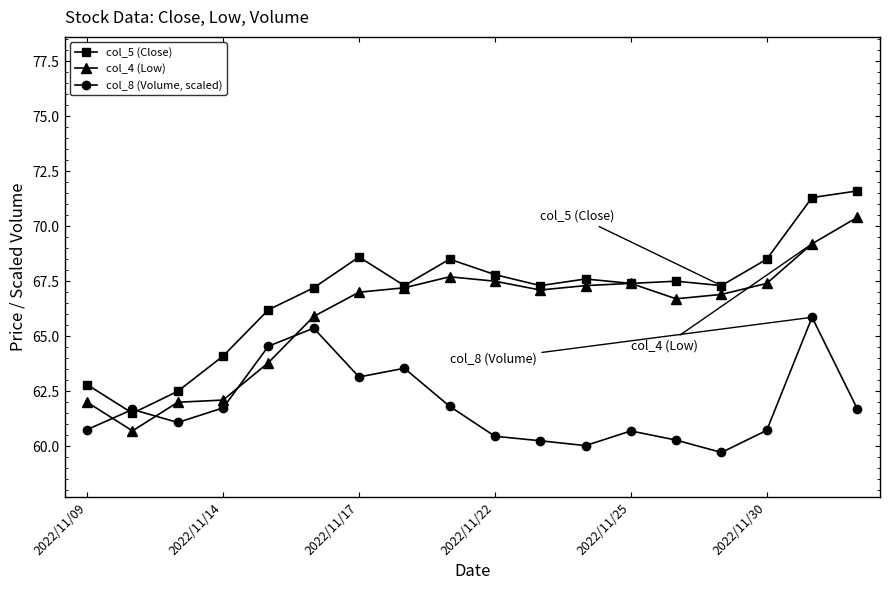

True or false: col_4 (Low) and col_8 (Volume, scaled) cross at least once.

True